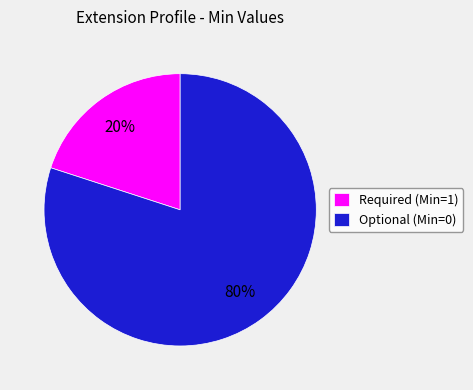

The Required (Min=1) slice represents 14% of the pie. True or false?

False